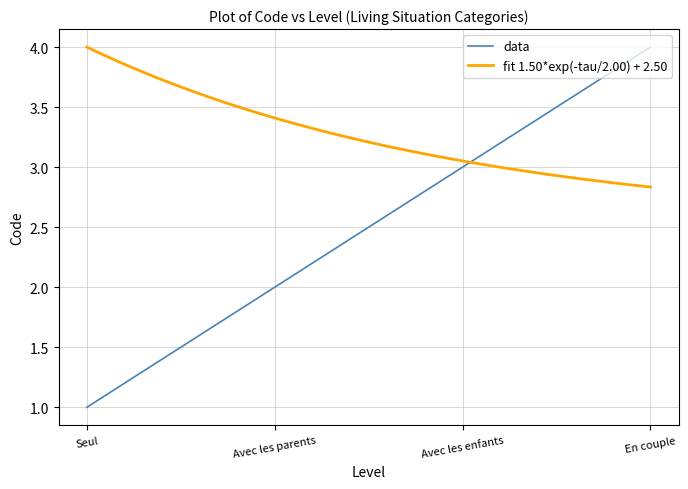

Count the number of values greater than 3.

1